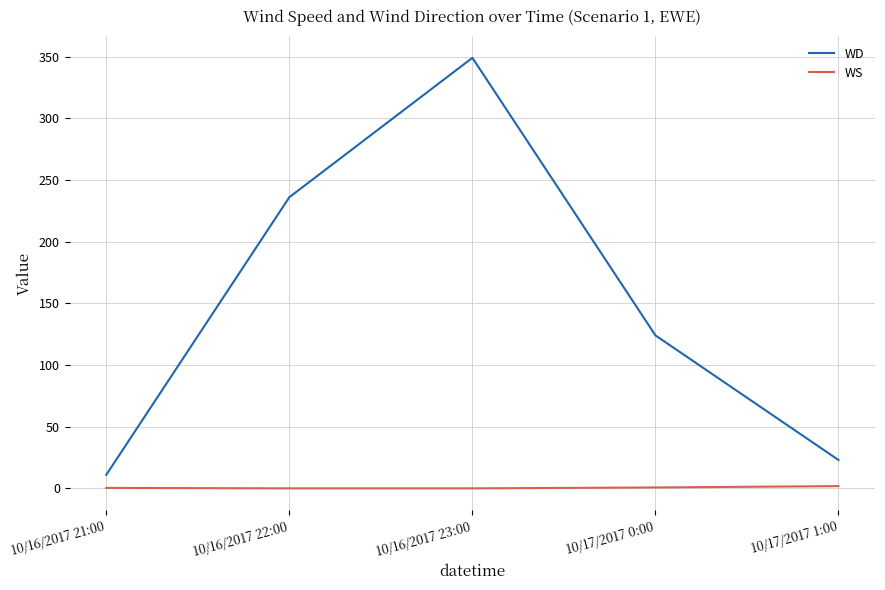

Is it true that WD equals 349.0 at 10/16/2017 23:00?

True